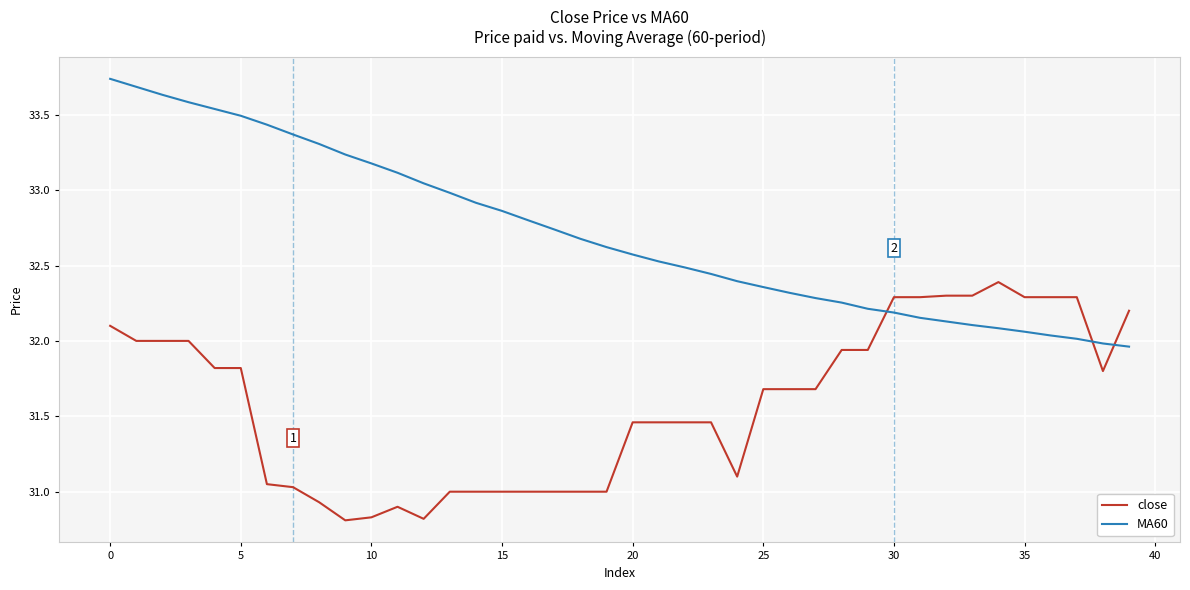

List the series in order of their overall mean, lowest first.

close, MA60